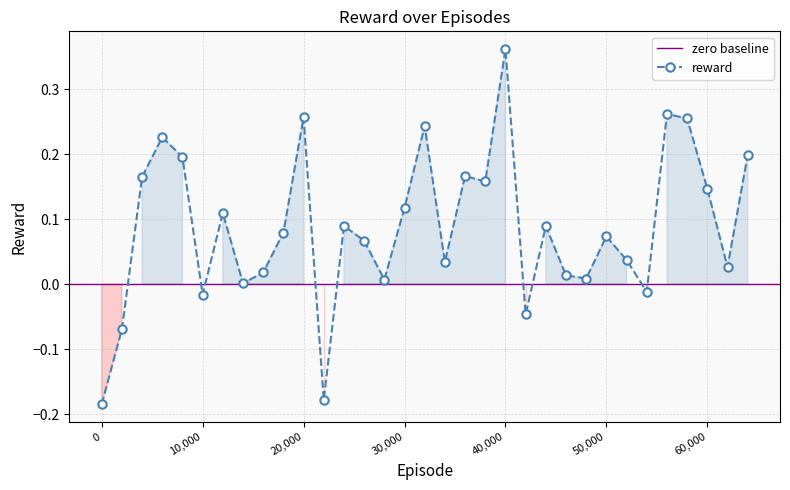

What is the minimum value shown in the chart?

-0.2